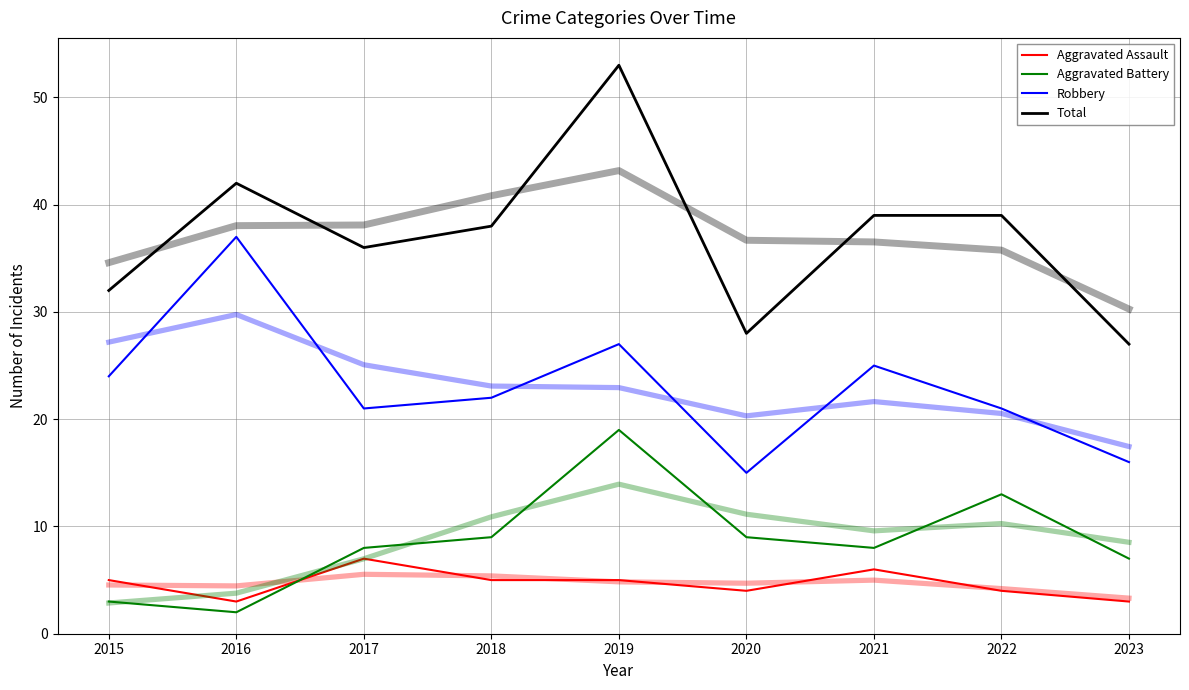

Rank the categories by Aggravated Battery value from highest to lowest.

2019, 2022, 2018, 2020, 2017, 2021, 2023, 2015, 2016